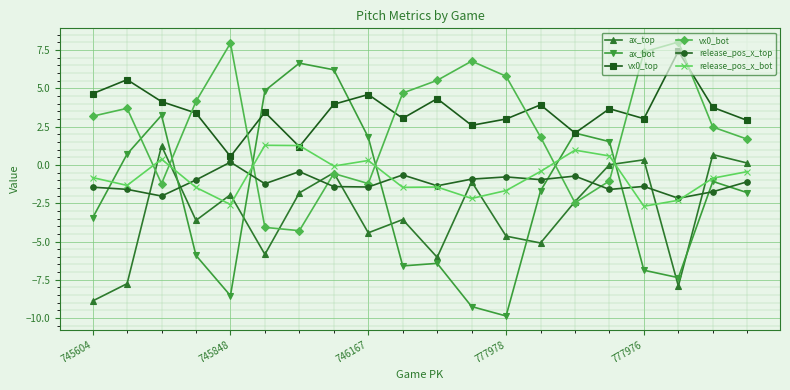

Which series has the largest range (max minus min)?

ax_bot